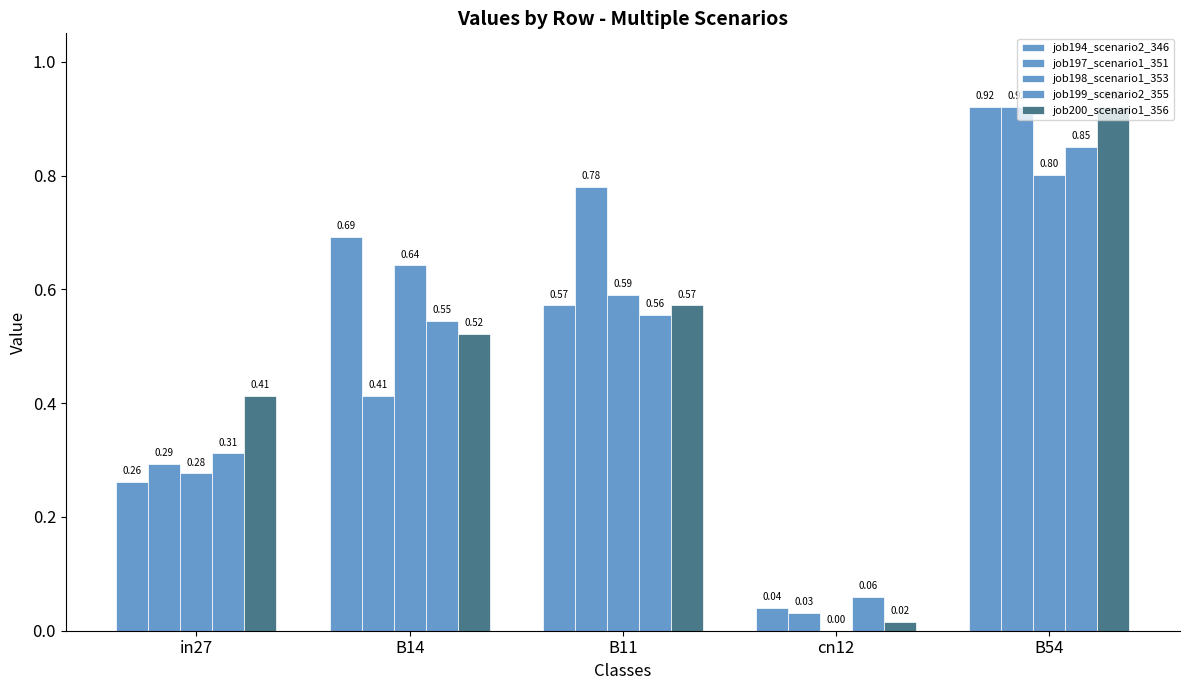

Reading left to right, extract all data points from this chart.

job194_scenario2_346: in27=0.3	B14=0.7	B11=0.6	cn12=0.0	B54=0.9
job197_scenario1_351: in27=0.3	B14=0.4	B11=0.8	cn12=0.0	B54=0.9
job198_scenario1_353: in27=0.3	B14=0.6	B11=0.6	cn12=0.0	B54=0.8
job199_scenario2_355: in27=0.3	B14=0.5	B11=0.6	cn12=0.1	B54=0.9
job200_scenario1_356: in27=0.4	B14=0.5	B11=0.6	cn12=0.0	B54=0.9